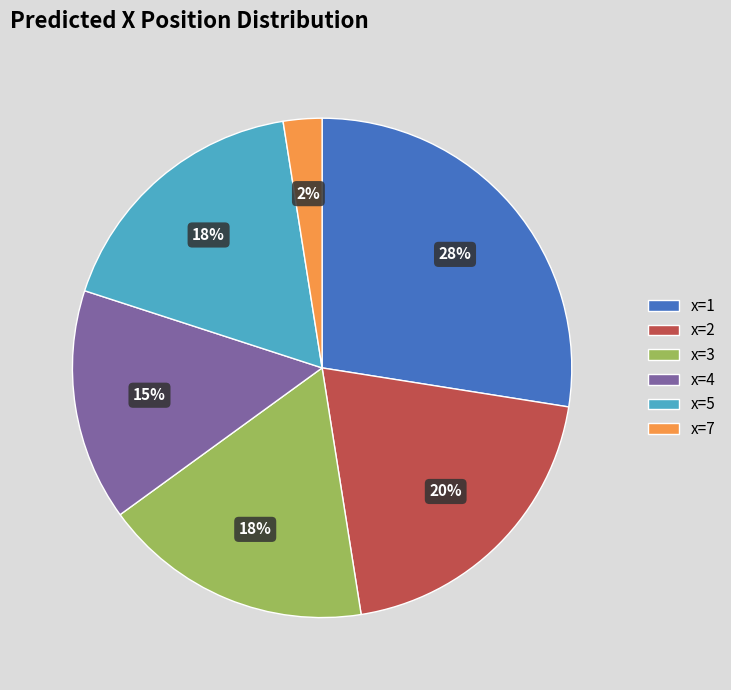

Is there a majority slice in this chart?

No